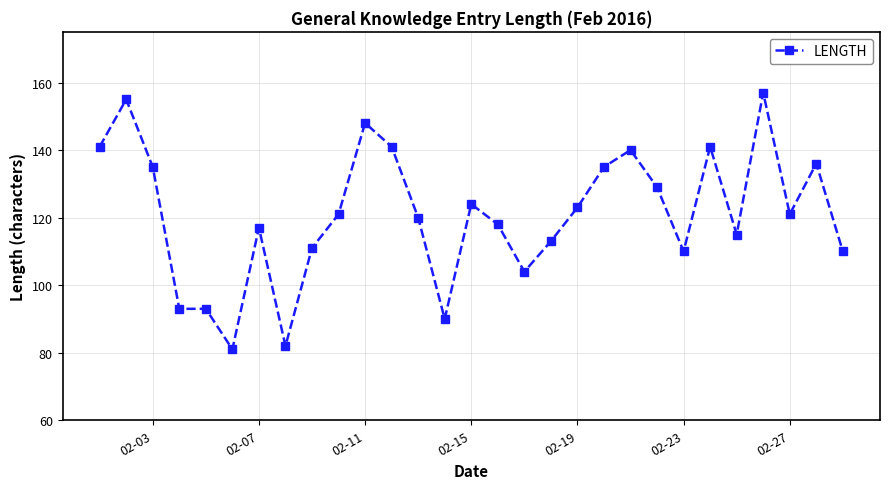

True or false: there are more than 0 points higher than both neighbors.

True